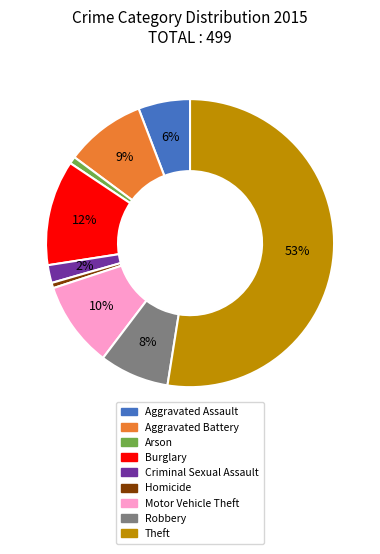

Approximately how many times larger is the value at Aggravated Assault compared to Burglary?

0.5